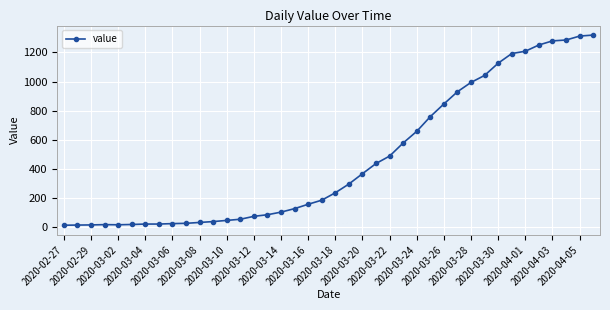

What is the difference between the second highest and minimum values?

1299